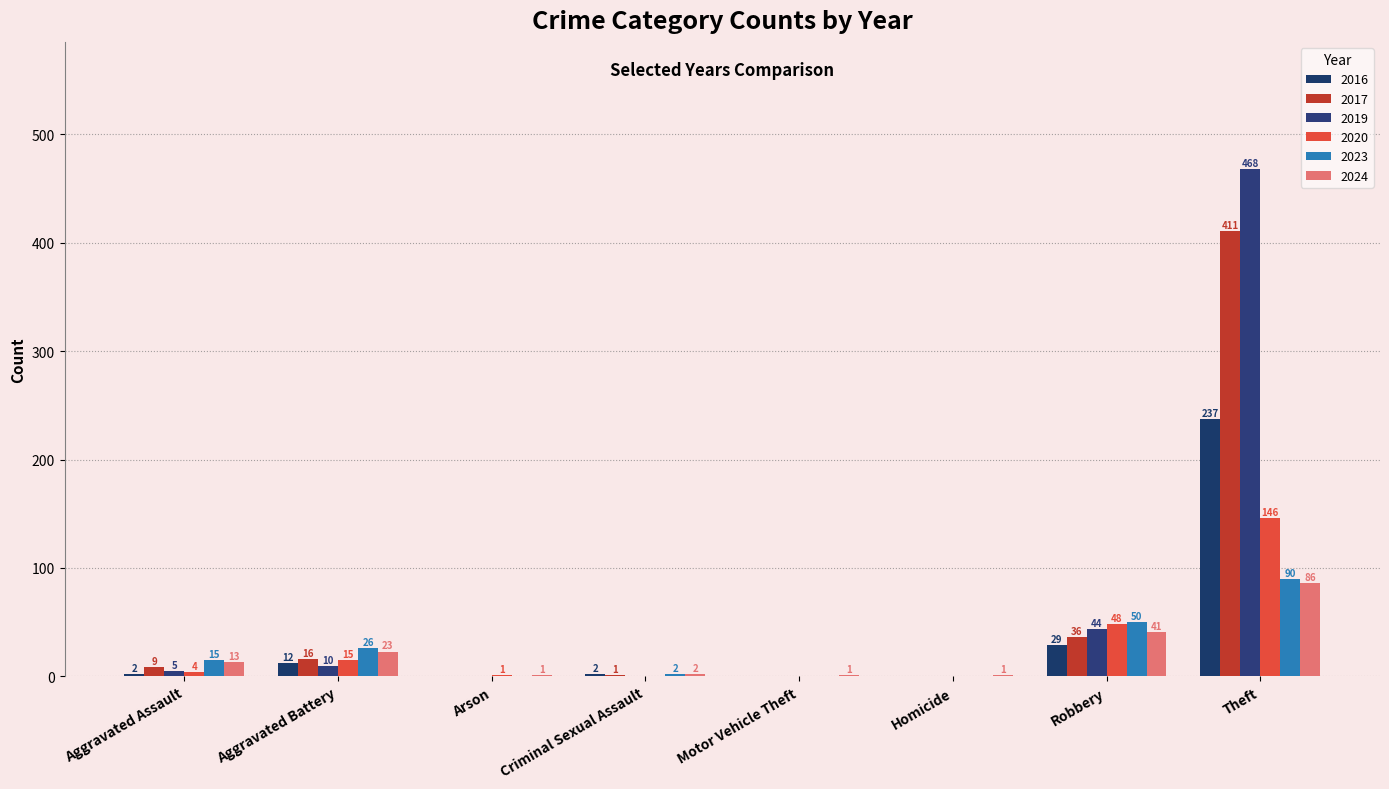

Which series has the largest total across all categories?

2019